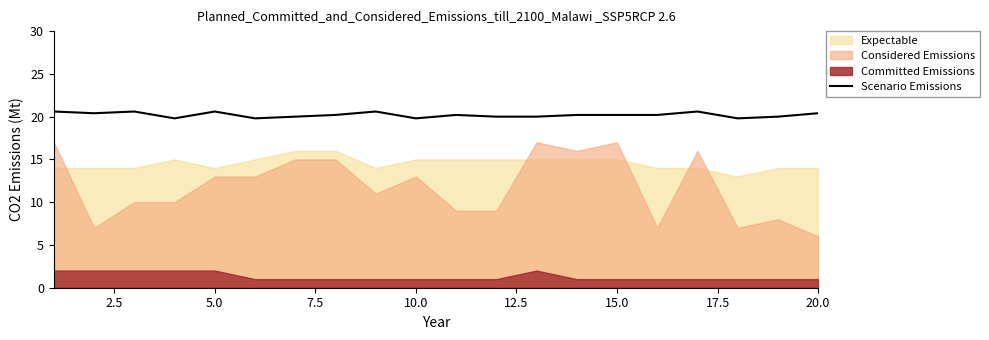

What is the highest value of the Scenario Emissions series?

20.6